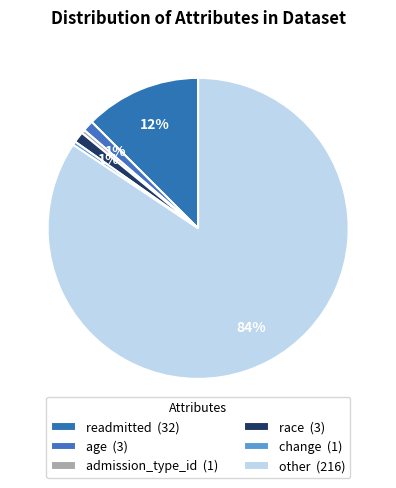

To the nearest percent, what is the average slice percentage?

17%